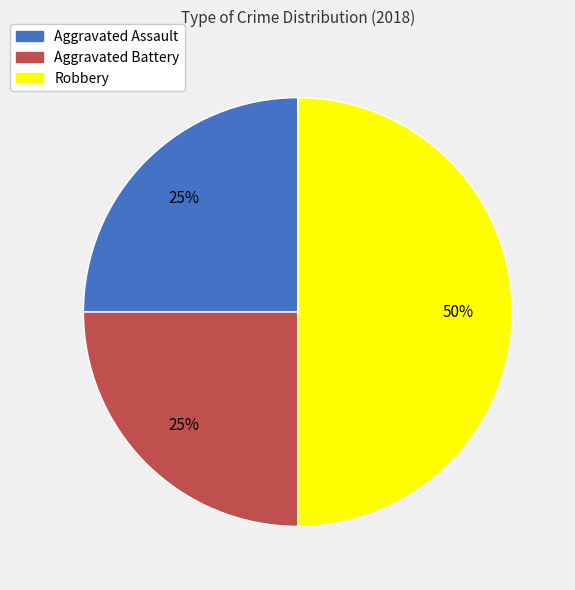

To the nearest percent, what percentage of the pie is Aggravated Battery?

25%